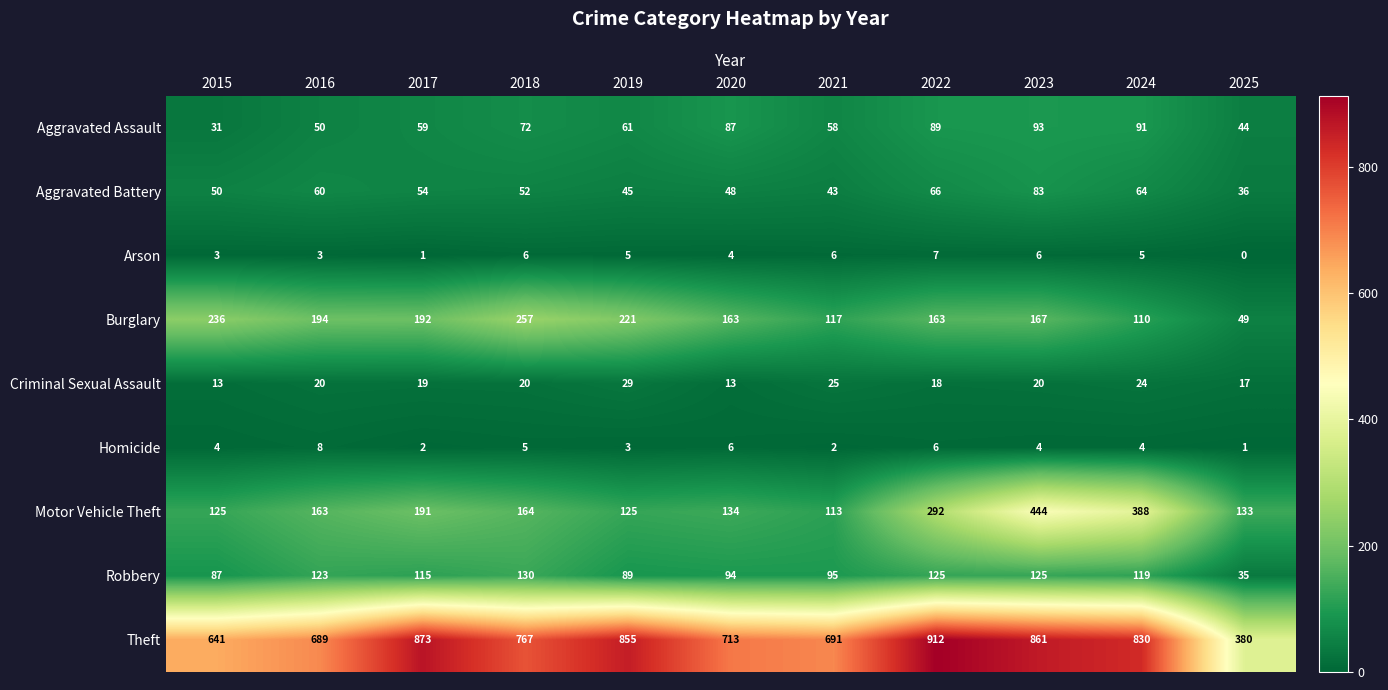

What is the difference between the Arson values at 2025 and 2021?

6